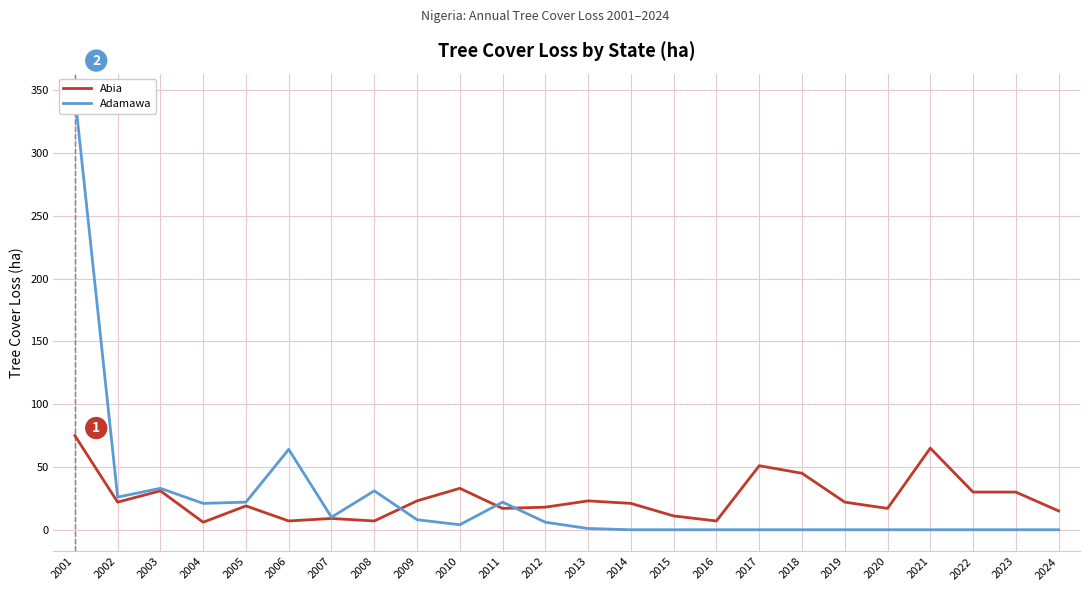

Does the chart display data point markers on the line(s)?

No